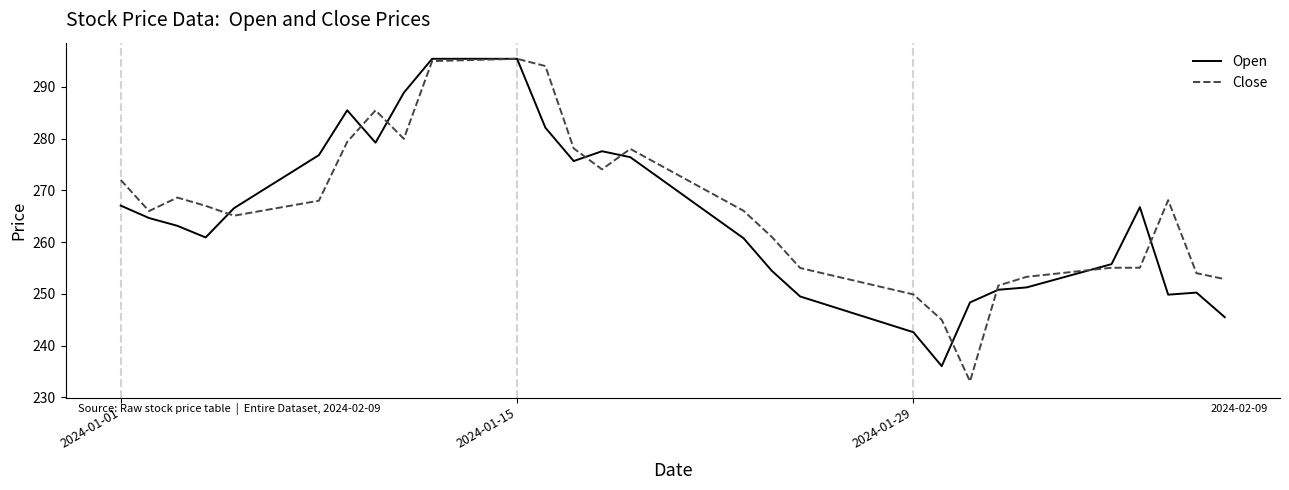

What is the greatest value displayed?

295.4